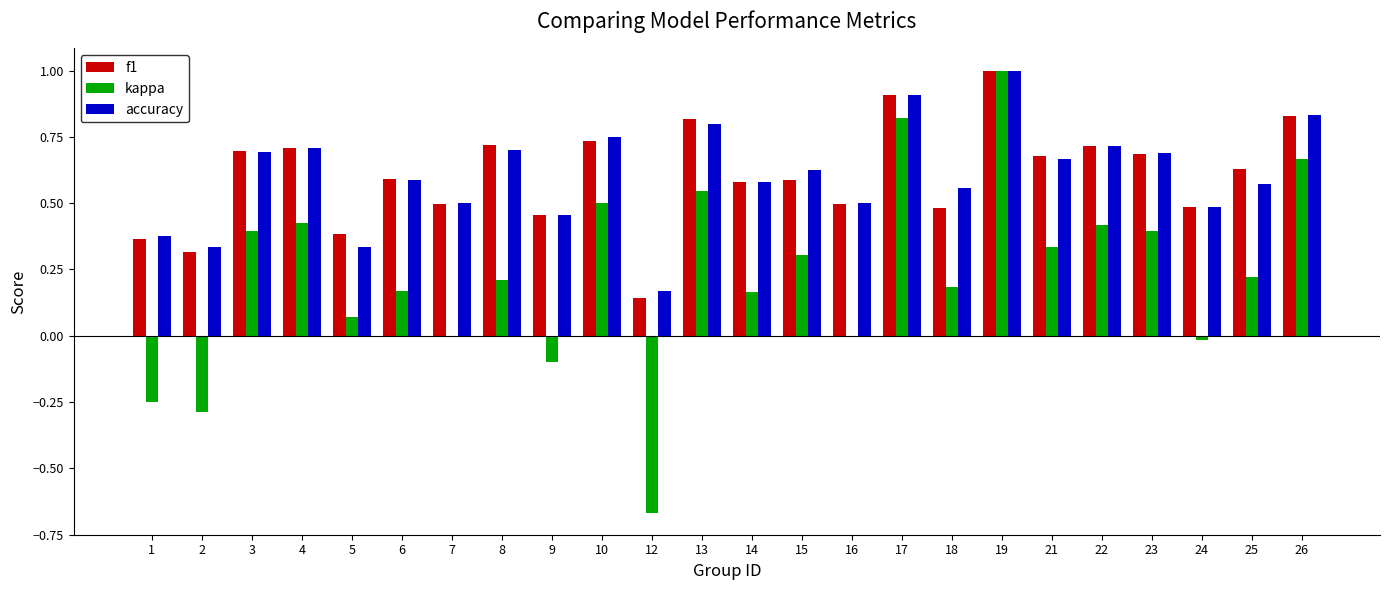

What are all the series names shown in the legend?

f1, kappa, accuracy